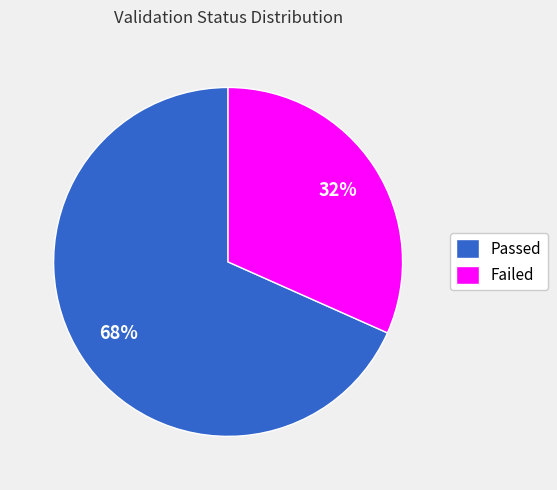

Is it true that Failed is 32% of the pie?

True